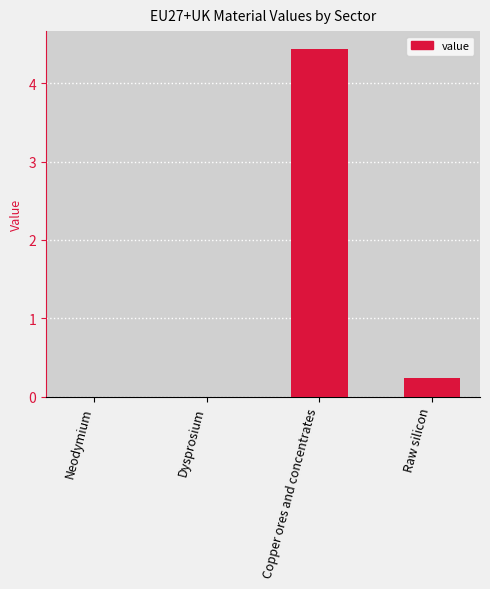

The chart shows a value of 0.0 at Neodymium. True or false?

True